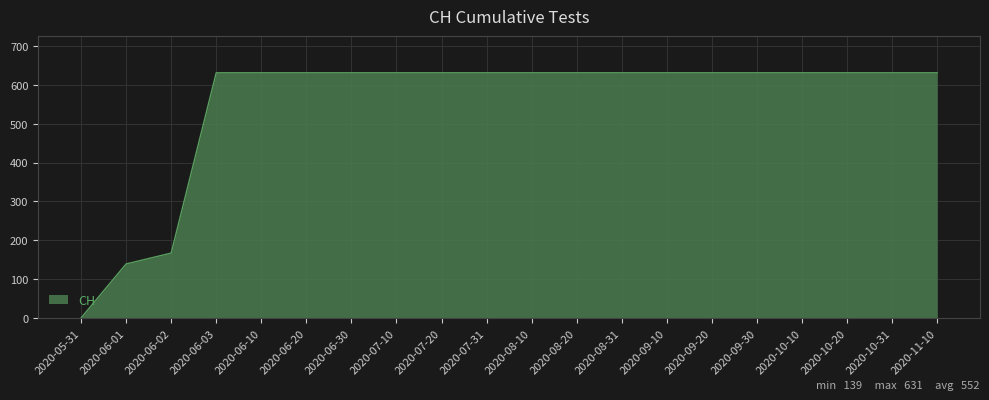

Count the number of categories in the chart.

20